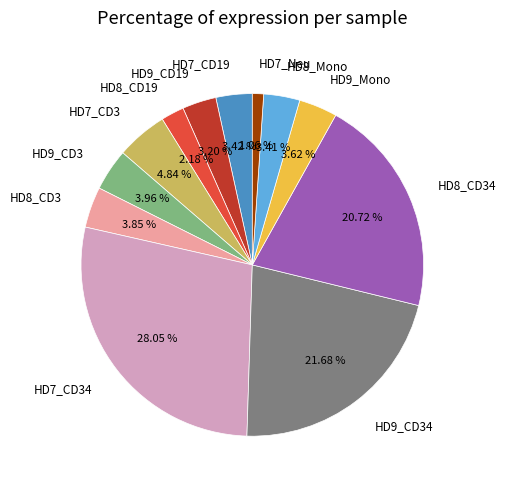

To the nearest percent, what is the combined percentage of HD8_CD3 and HD8_Mono?

7%